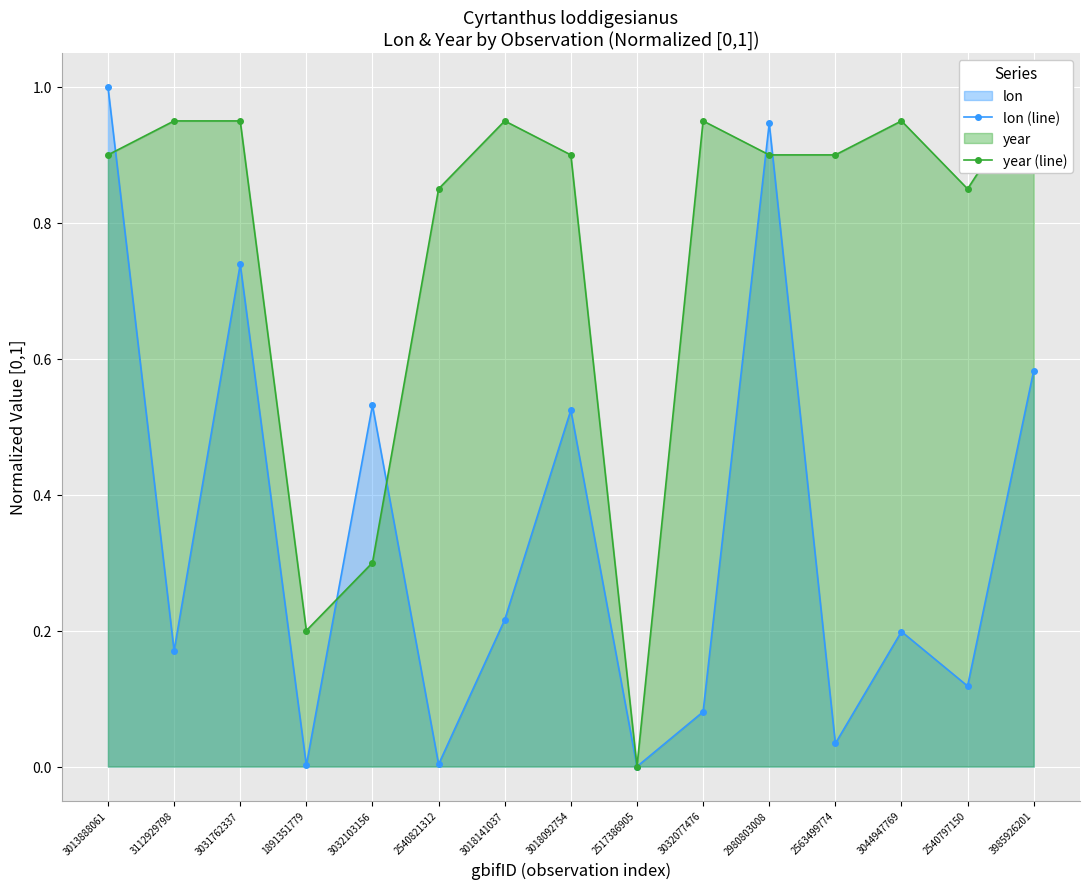

What is the spread (max minus min) of values at 3032103156?

0.2